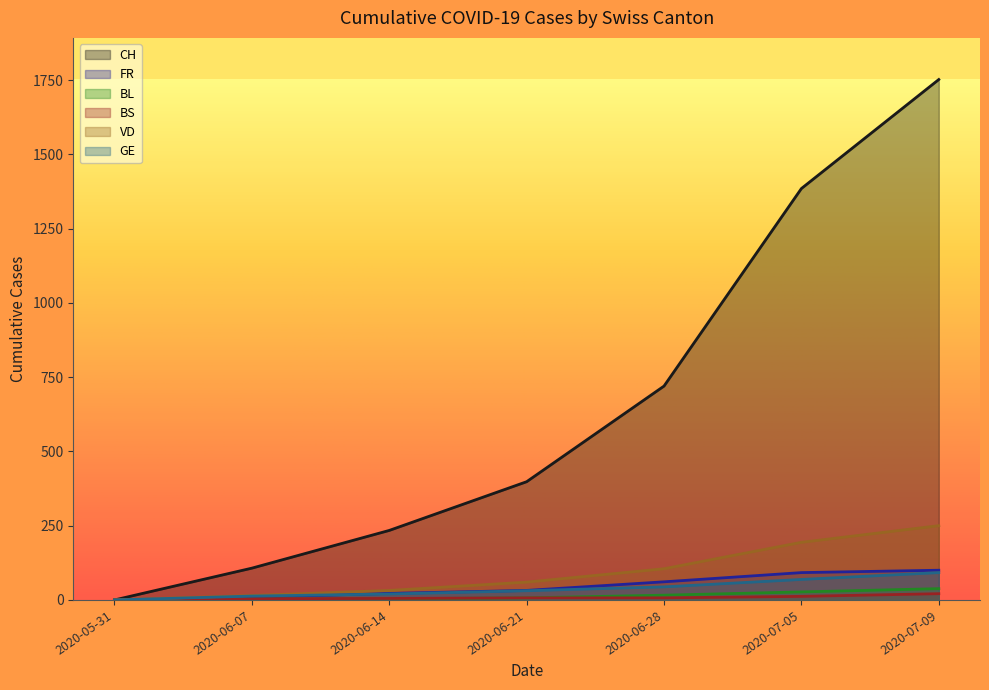

The value of FR at 2020-06-07 is 14. True or false?

False